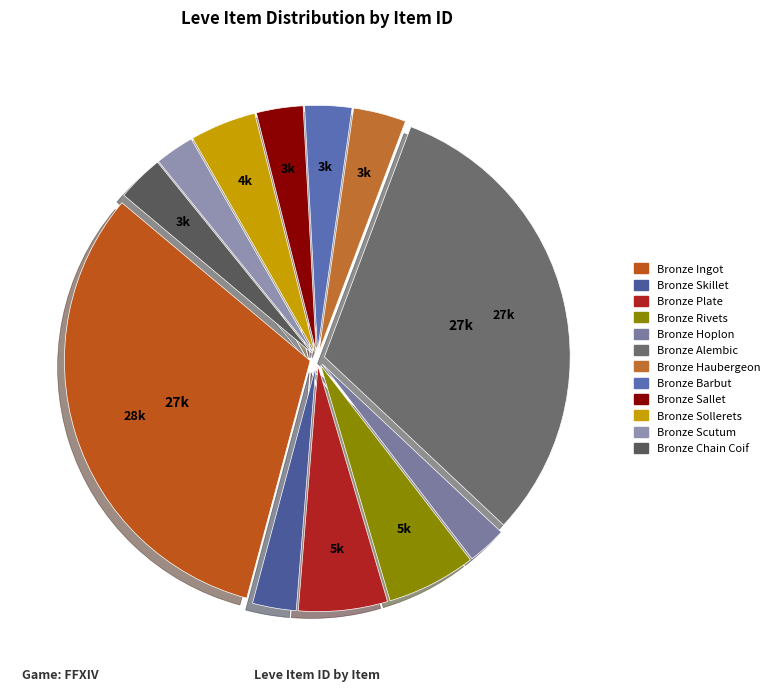

Which has a higher value, Bronze Alembic or Bronze Sallet?

Bronze Alembic